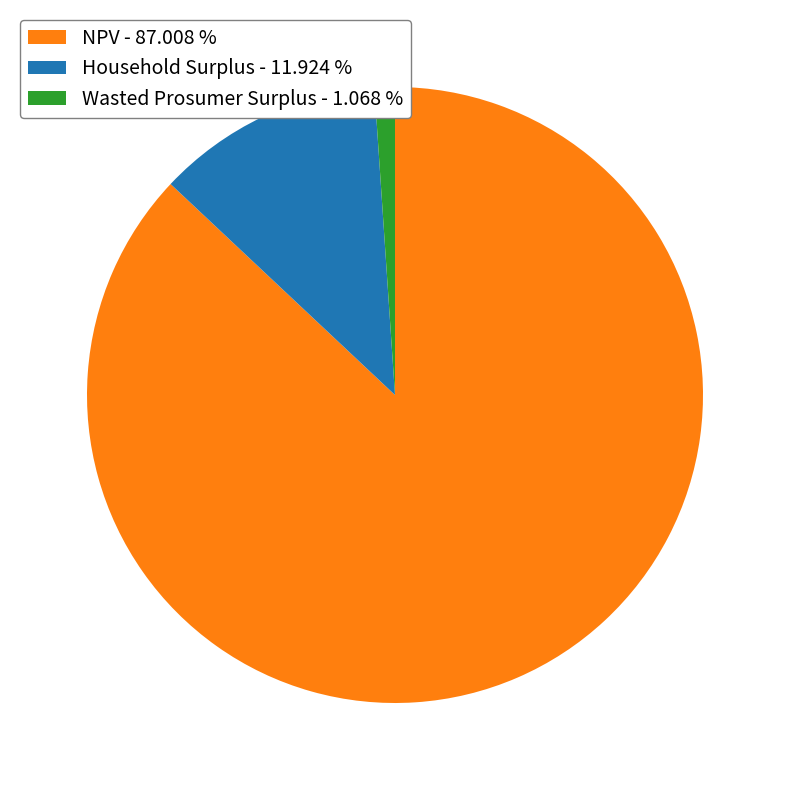

Is the sum of Household Surplus - 11.924 % and Wasted Prosumer Surplus - 1.068 % greater than half?

No